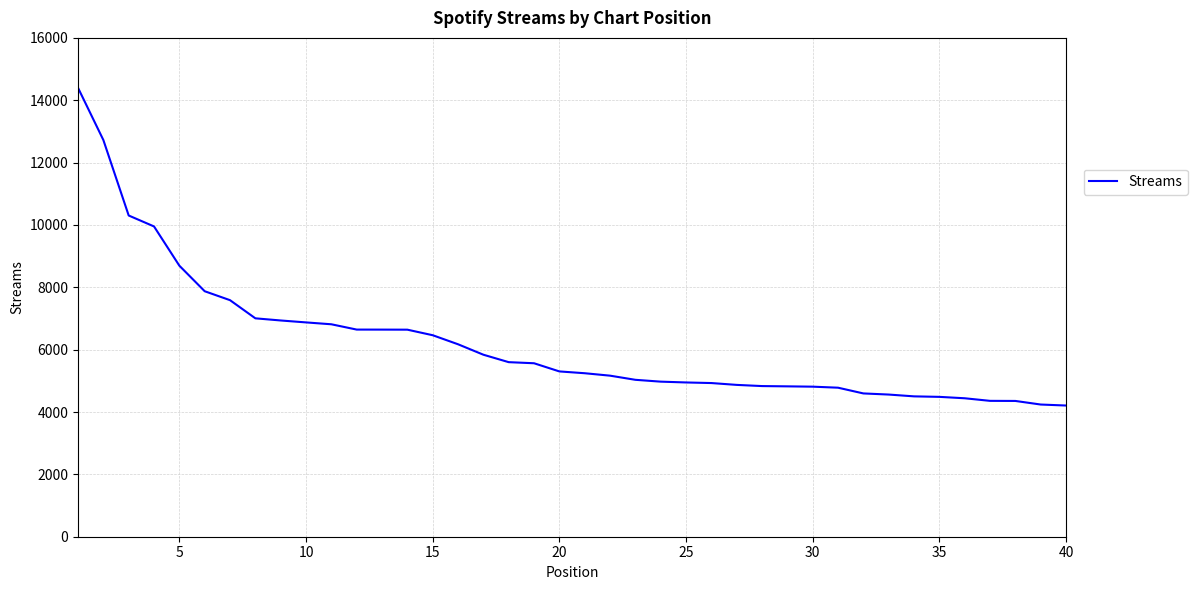

How many values are below 5302?

20